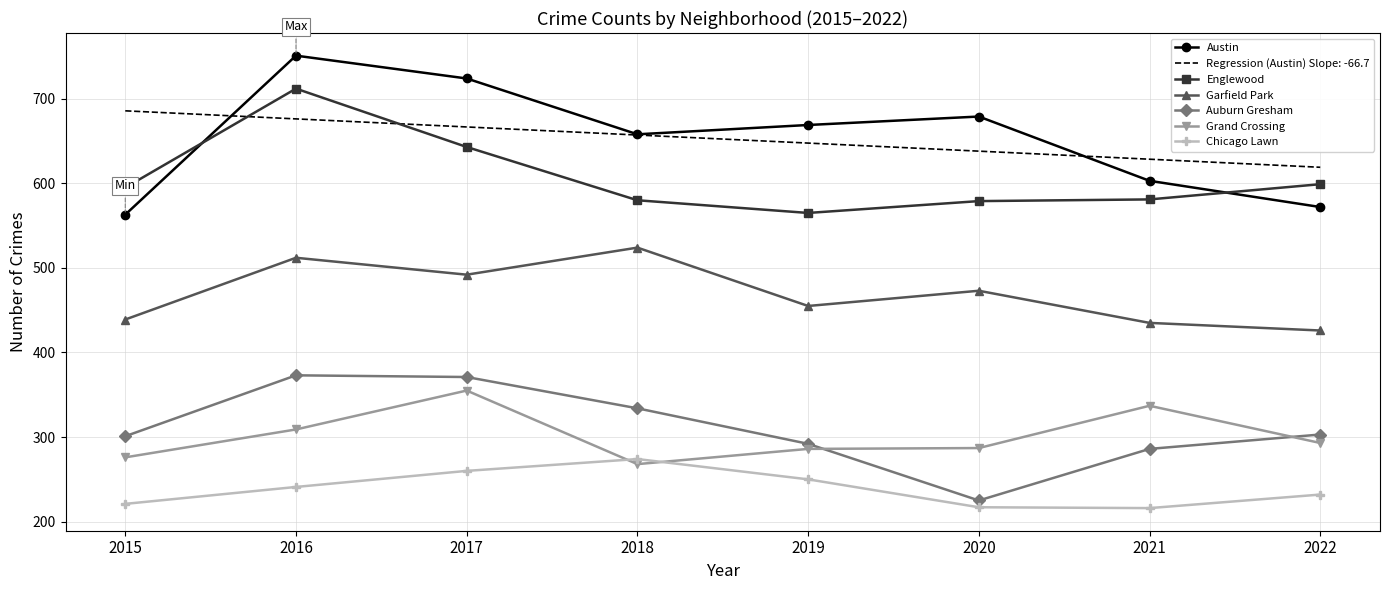

What is the sum of the Auburn Gresham values at 2019 and 2017?

663.0